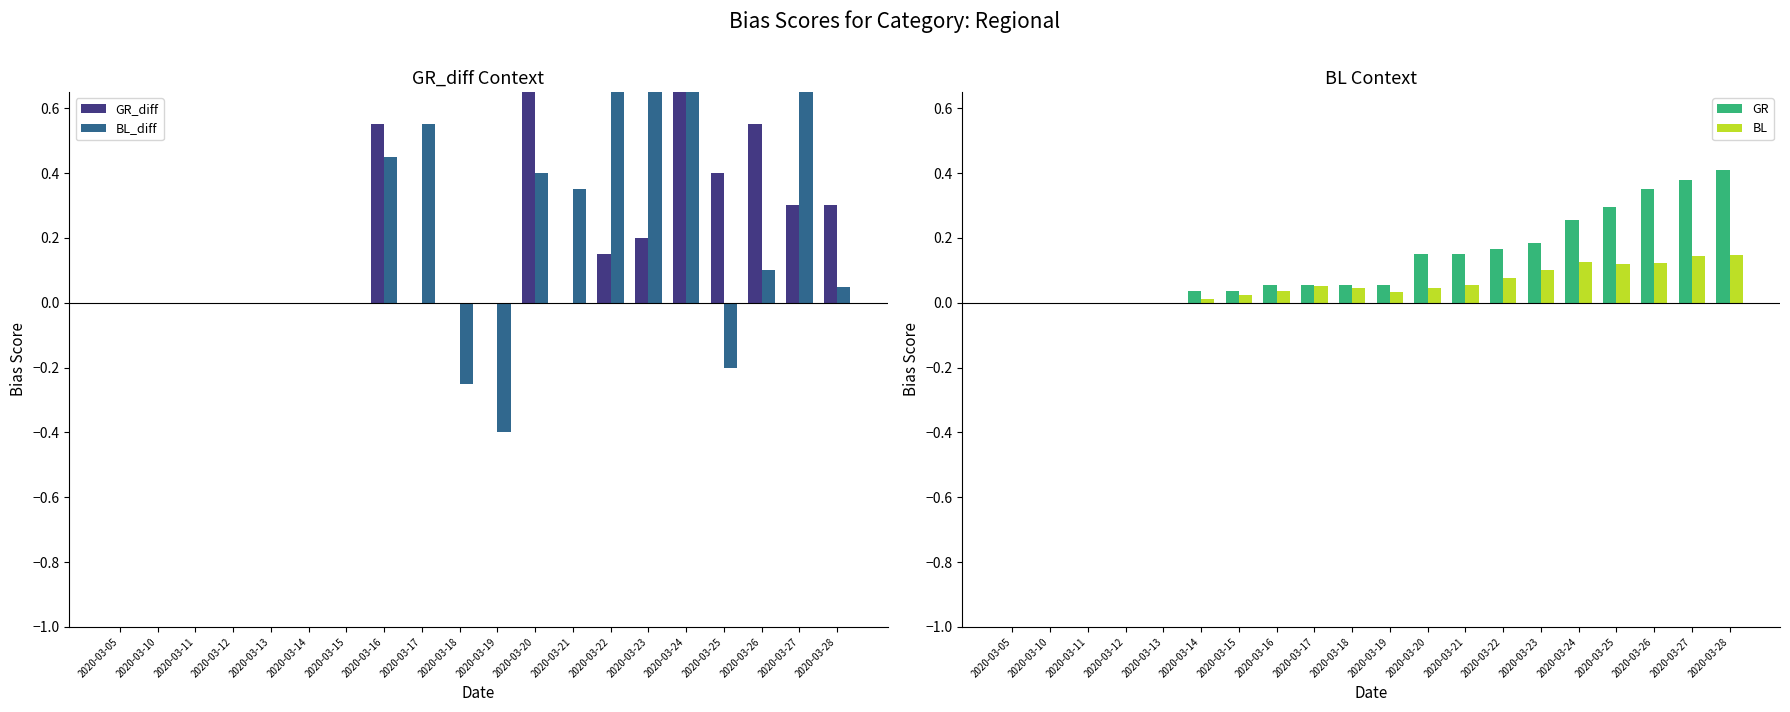

Reading left to right, transcribe all the data shown in this chart.

GR_diff: 2020-03-05=0.0	2020-03-10=0.0	2020-03-11=0.0	2020-03-12=0.0	2020-03-13=0.0	2020-03-14=0.0	2020-03-15=0.0	2020-03-16=0.6	2020-03-17=0.0	2020-03-18=0.0	2020-03-19=0.0	2020-03-20=0.9	2020-03-21=0.0	2020-03-22=0.1	2020-03-23=0.2	2020-03-24=0.7	2020-03-25=0.4	2020-03-26=0.6	2020-03-27=0.3	2020-03-28=0.3
BL_diff: 2020-03-05=0.0	2020-03-10=0.0	2020-03-11=0.0	2020-03-12=0.0	2020-03-13=0.0	2020-03-14=0.0	2020-03-15=0.0	2020-03-16=0.5	2020-03-17=0.6	2020-03-18=-0.2	2020-03-19=-0.4	2020-03-20=0.4	2020-03-21=0.3	2020-03-22=0.8	2020-03-23=0.8	2020-03-24=0.8	2020-03-25=-0.2	2020-03-26=0.1	2020-03-27=0.8	2020-03-28=0.1
GR: 2020-03-05=0.0	2020-03-10=0.0	2020-03-11=0.0	2020-03-12=0.0	2020-03-13=0.0	2020-03-14=0.0	2020-03-15=0.0	2020-03-16=0.1	2020-03-17=0.1	2020-03-18=0.1	2020-03-19=0.1	2020-03-20=0.1	2020-03-21=0.1	2020-03-22=0.2	2020-03-23=0.2	2020-03-24=0.3	2020-03-25=0.3	2020-03-26=0.3	2020-03-27=0.4	2020-03-28=0.4
BL: 2020-03-05=0.0	2020-03-10=0.0	2020-03-11=0.0	2020-03-12=0.0	2020-03-13=0.0	2020-03-14=0.0	2020-03-15=0.0	2020-03-16=0.0	2020-03-17=0.1	2020-03-18=0.0	2020-03-19=0.0	2020-03-20=0.0	2020-03-21=0.1	2020-03-22=0.1	2020-03-23=0.1	2020-03-24=0.1	2020-03-25=0.1	2020-03-26=0.1	2020-03-27=0.1	2020-03-28=0.1